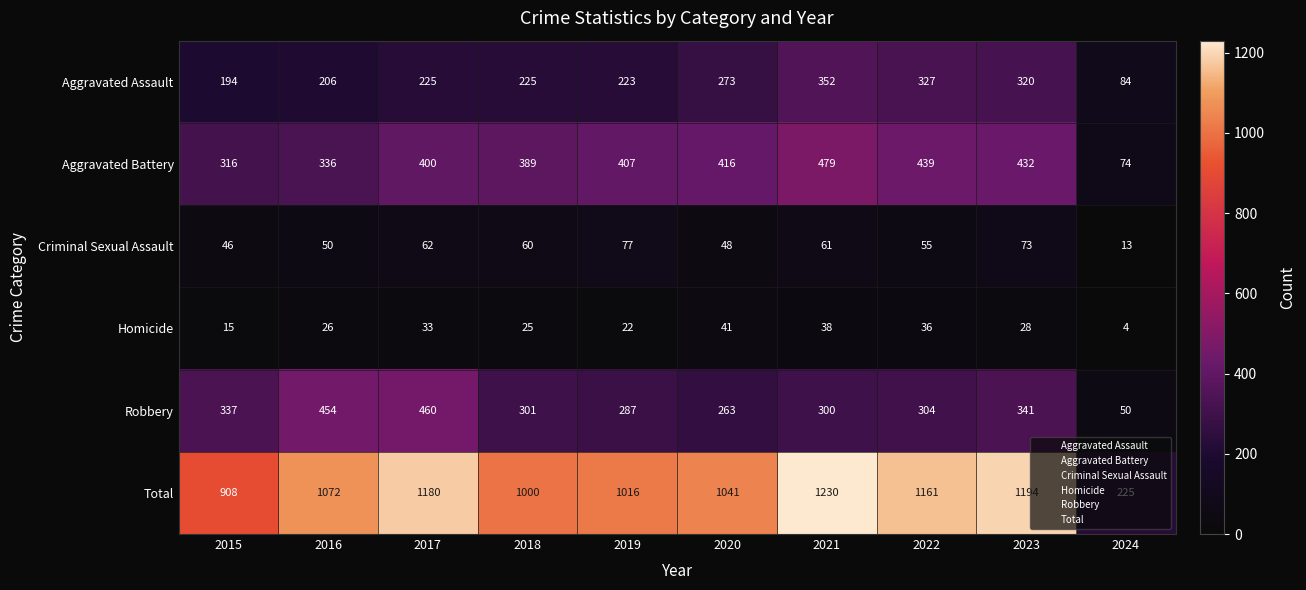

Rank the series by their maximum value, from lowest to highest.

Homicide, Criminal Sexual Assault, Aggravated Assault, Robbery, Aggravated Battery, Total